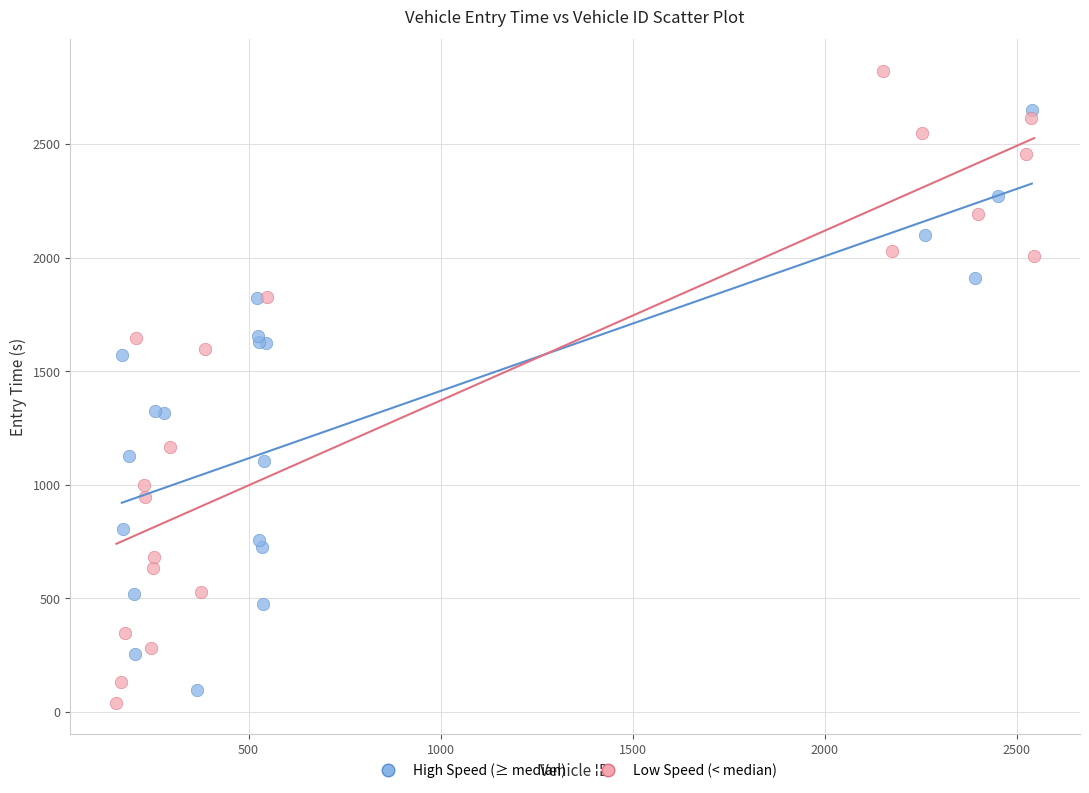

Which series reaches the maximum Y coordinate?

Low Speed (< median)